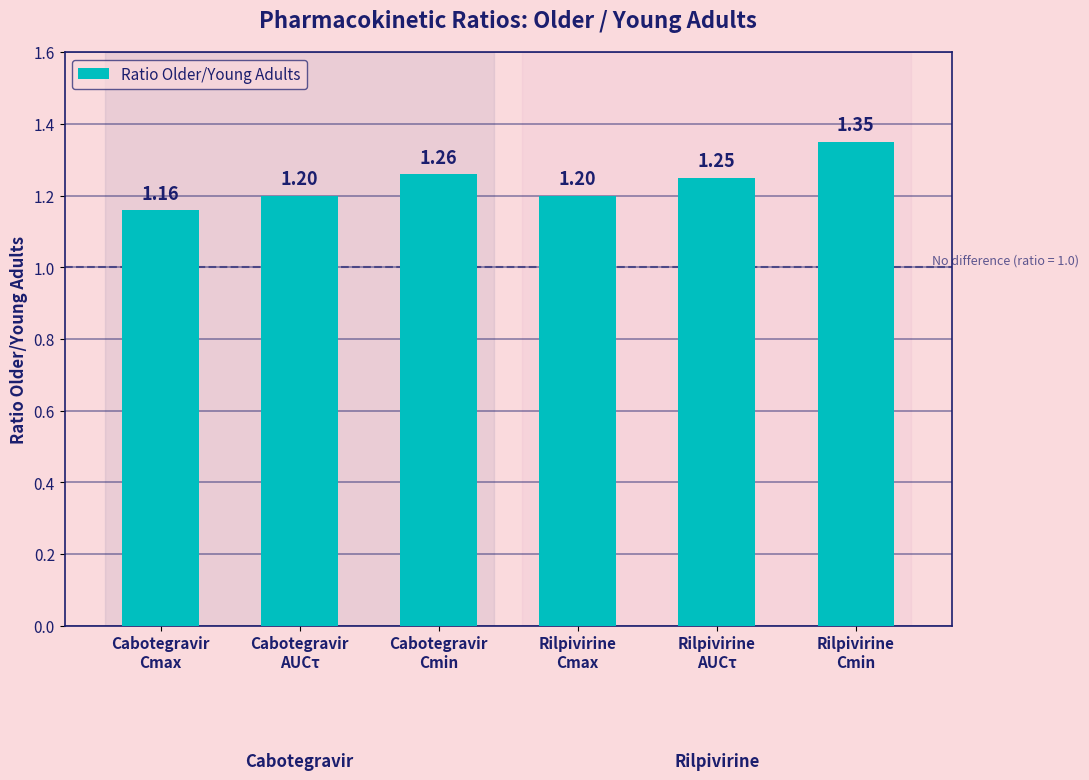

Are the bars horizontal?

No